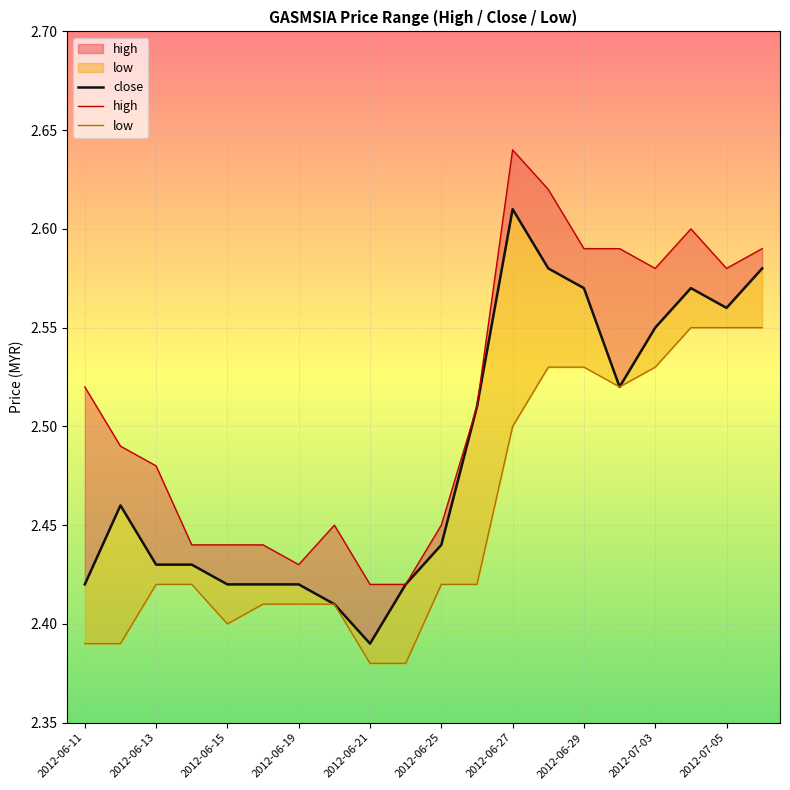

List the series in order of their overall mean, highest first.

high, close, low